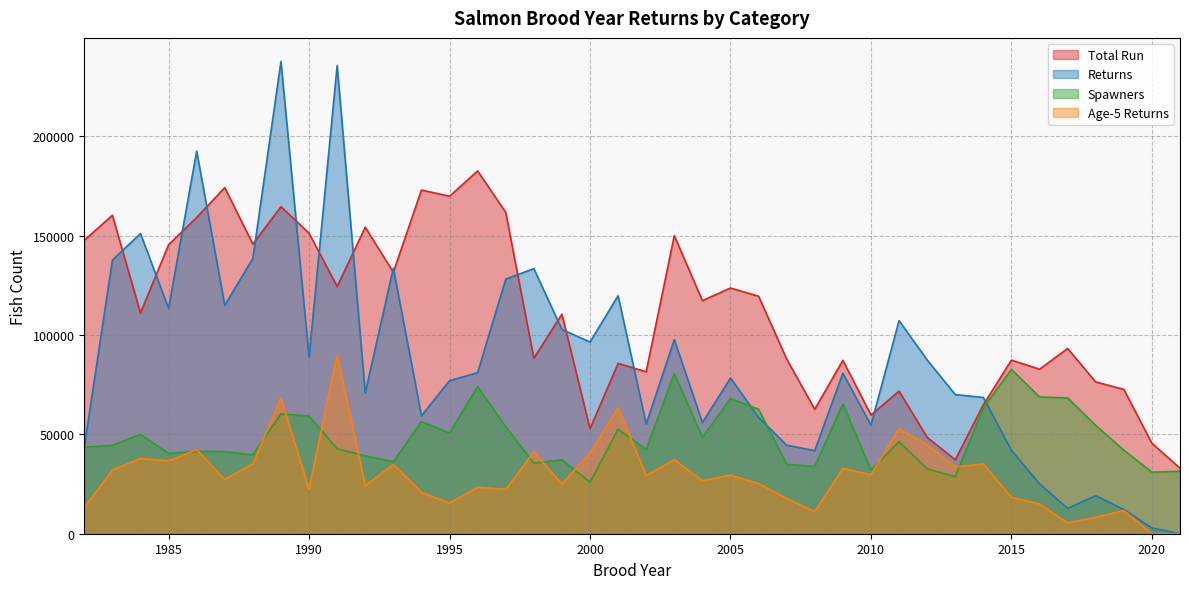

What is the minimum value for spawners?

25870.5